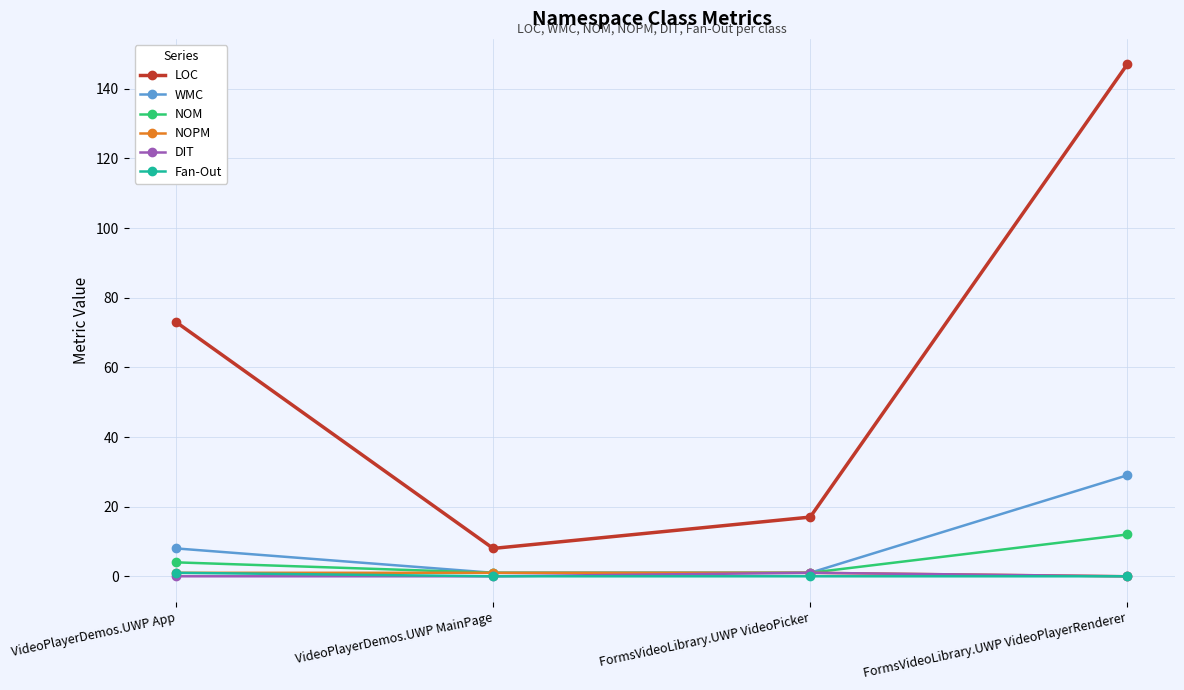

How many series are shown in this chart?

6